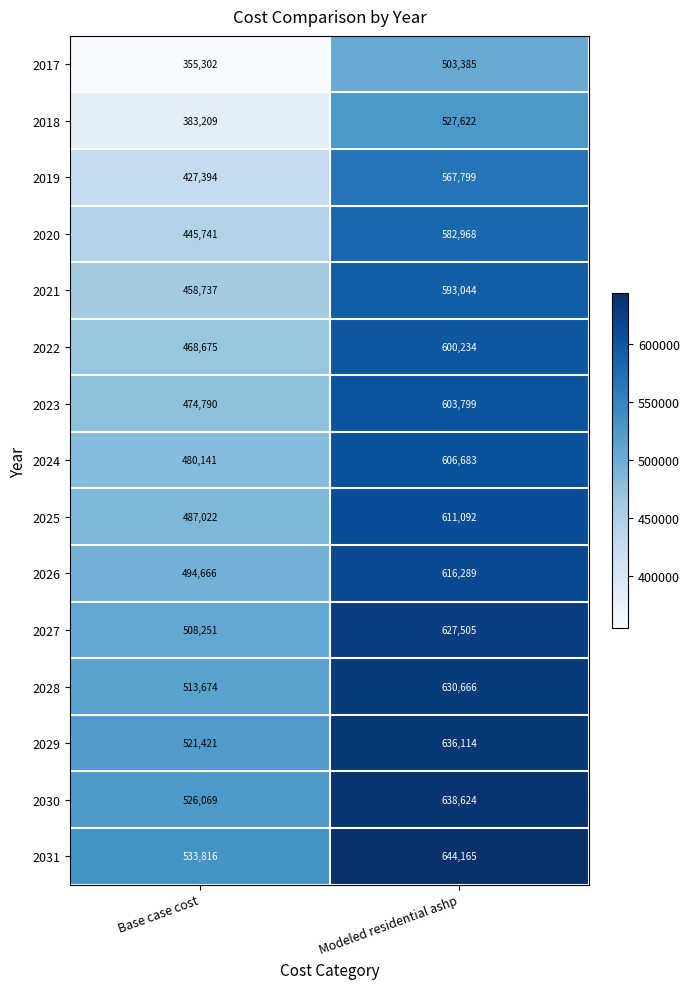

At how many categories does at least one series exceed 449900?

2